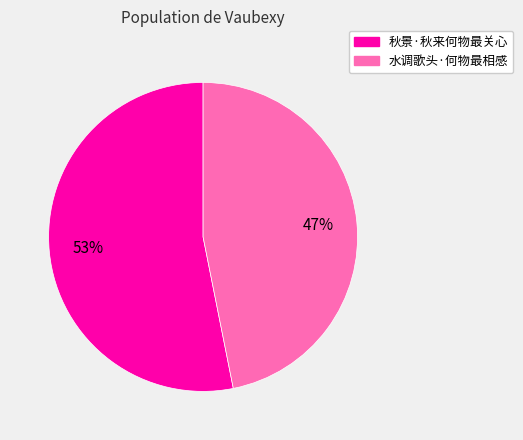

Rank the categories by value from highest to lowest.

秋景·秋来何物最关心, 水调歌头·何物最相感